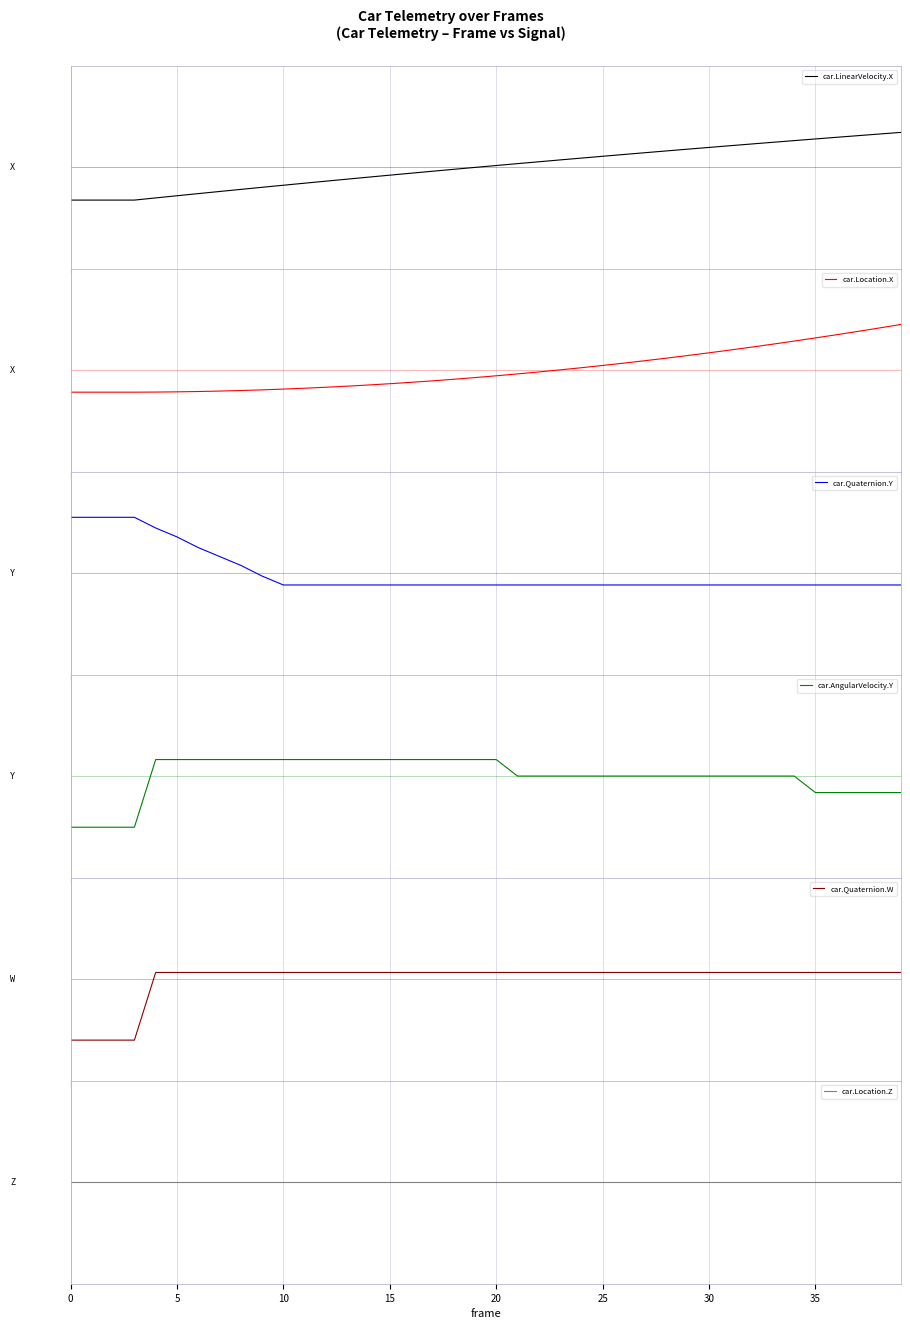

What is the spread (max minus min) of values at 23?

0.3